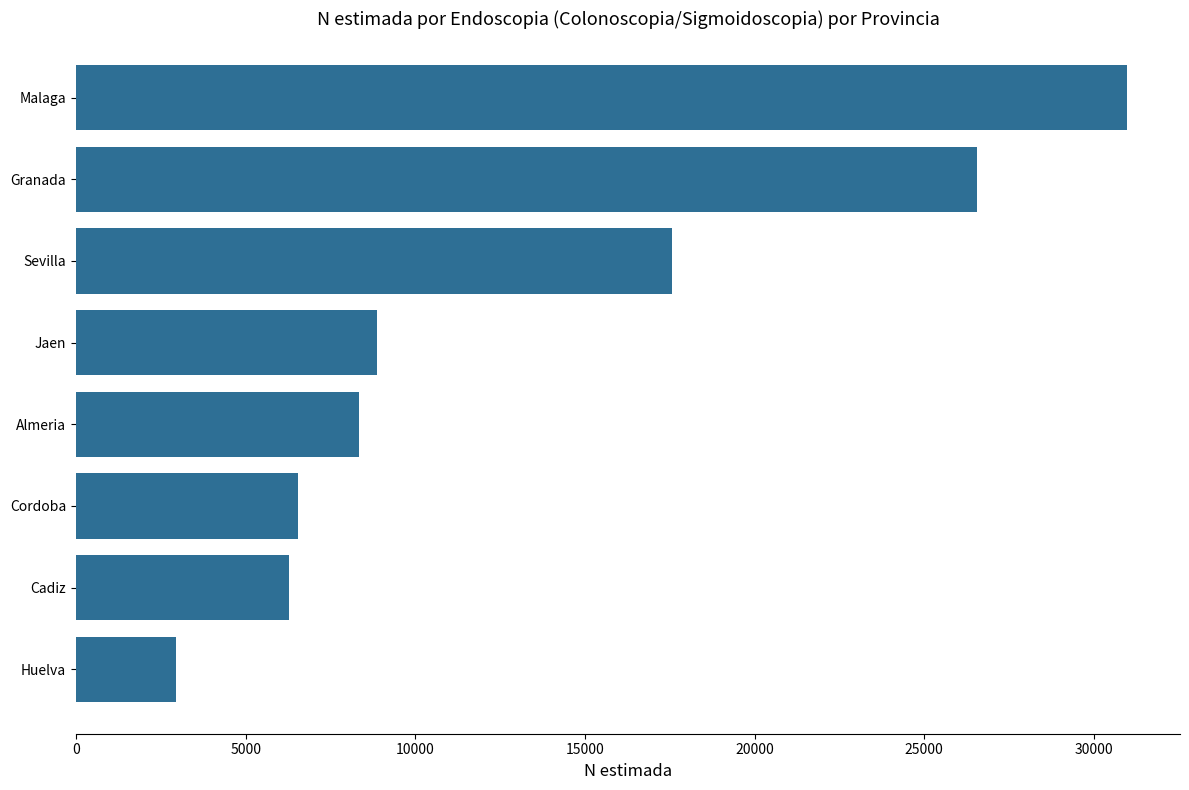

What is the smallest value displayed?

2951